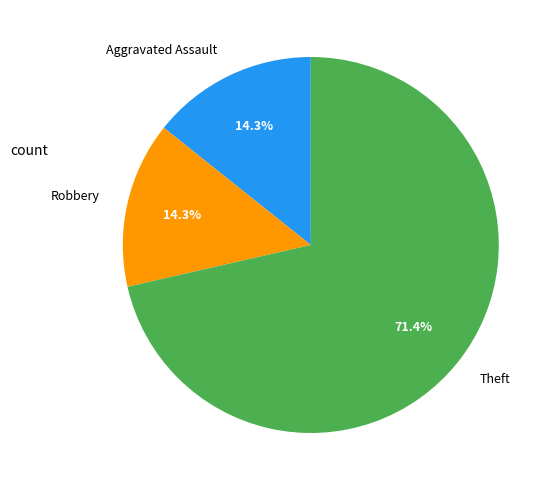

Does Aggravated Assault represent more than half of the total?

No